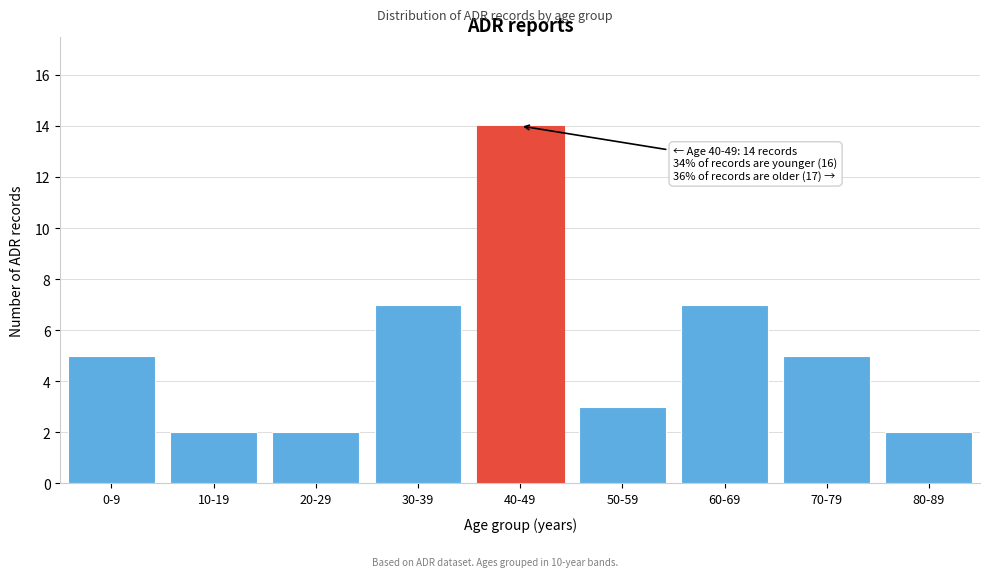

Reading left to right, what are all the values shown in this chart?

0-9=5	10-19=2	20-29=2	30-39=7	40-49=14	50-59=3	60-69=7	70-79=5	80-89=2